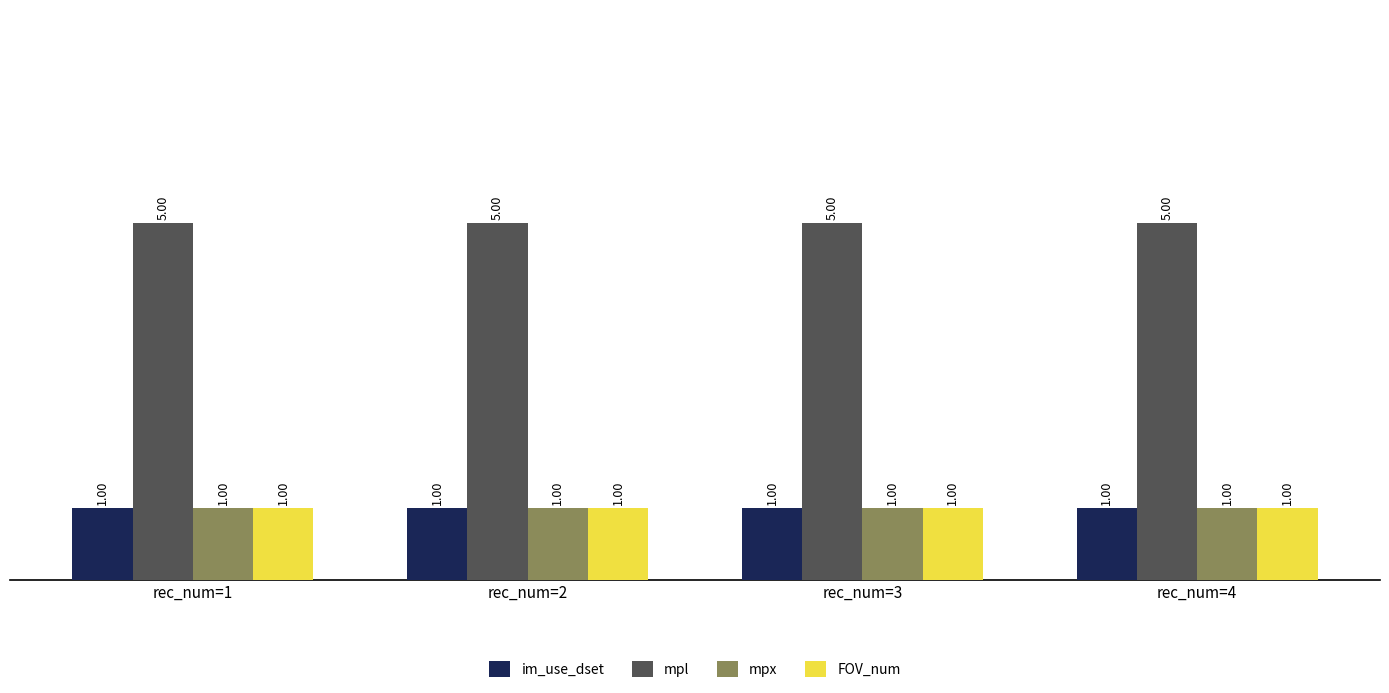

What are all the series names shown in the legend?

im_use_dset, mpl, mpx, FOV_num